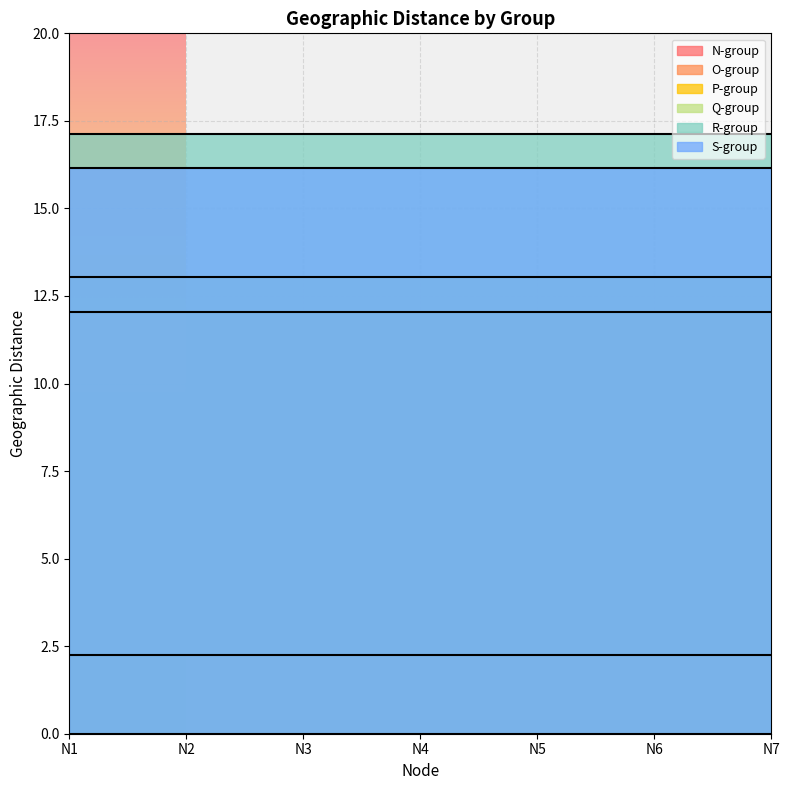

What are all the series names shown in the legend?

N-group, O-group, P-group, Q-group, R-group, S-group